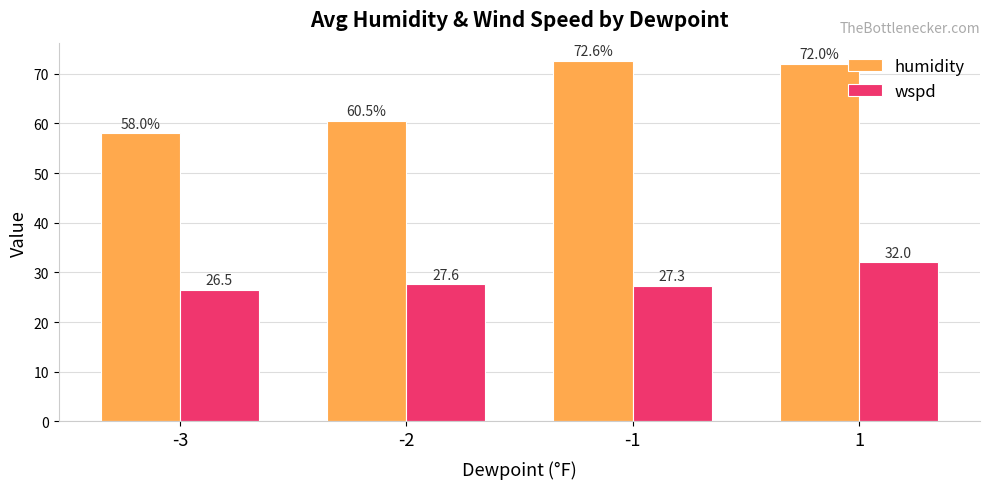

Which series has the largest total across all categories?

humidity